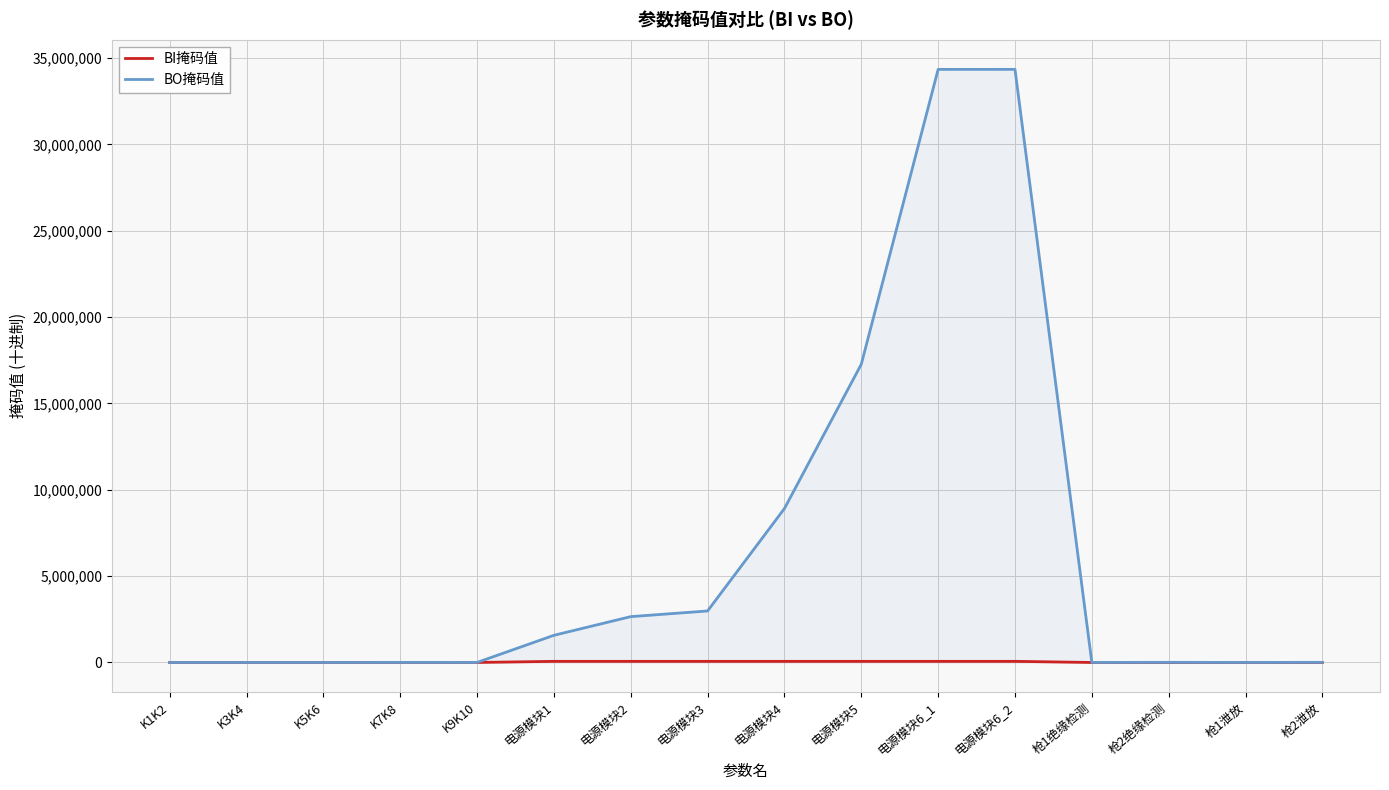

What is the minimum value shown in the chart?

1